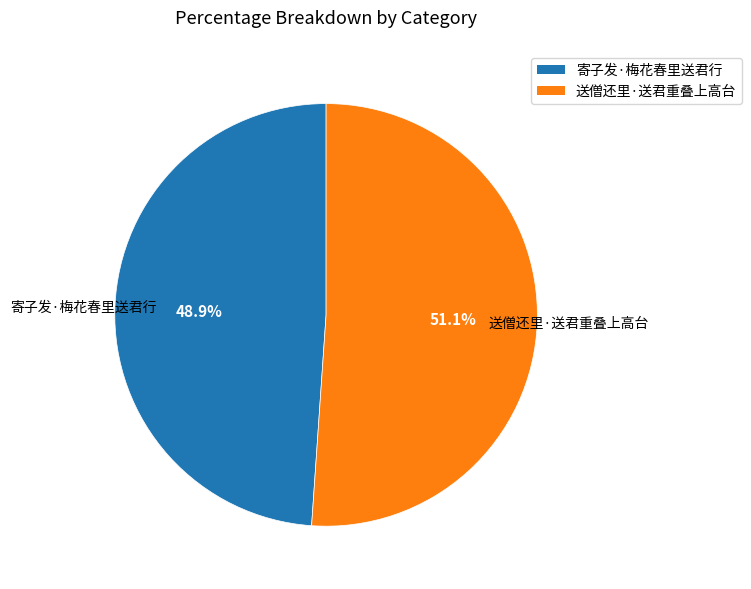

Is it true that 送僧还里·送君重叠上高台 is 51% of the pie?

True